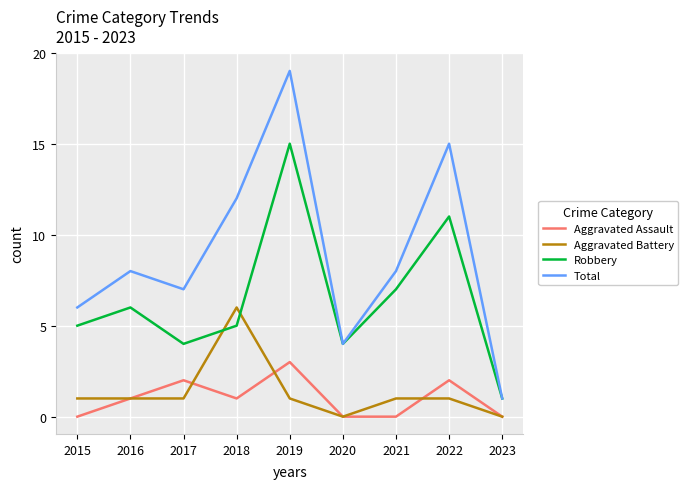

Is it true that Aggravated Battery equals 0 at 2023?

True